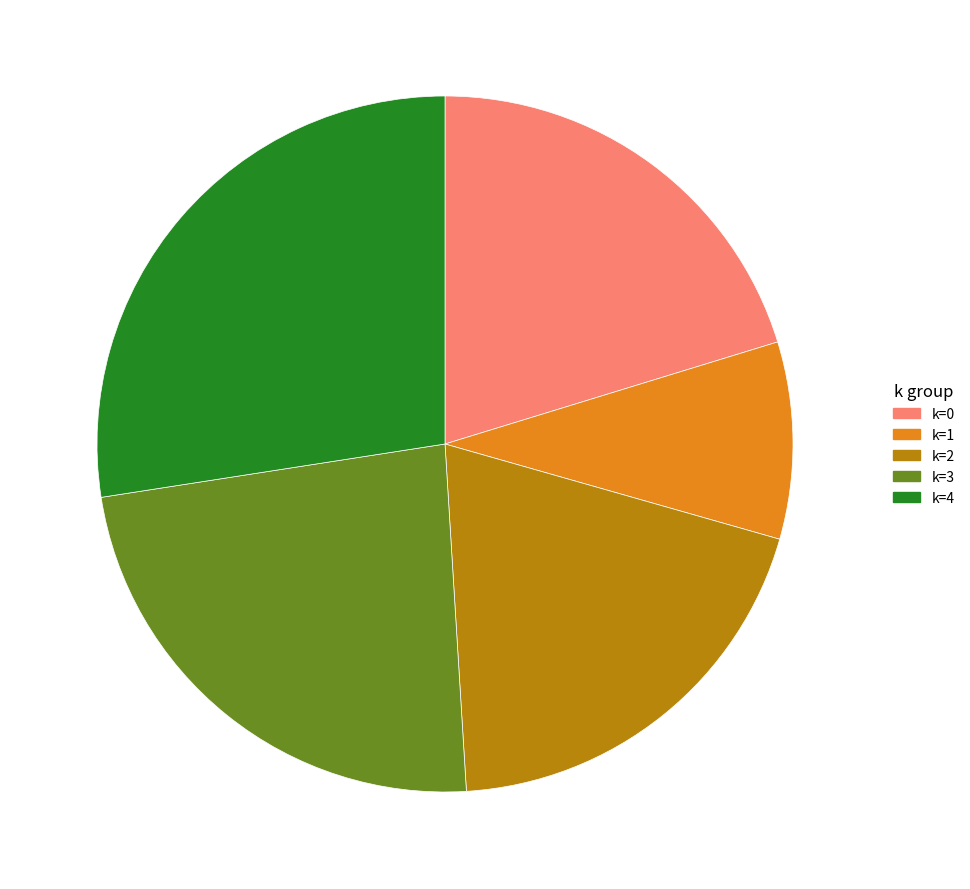

The k=2 slice represents 20% of the pie. True or false?

True